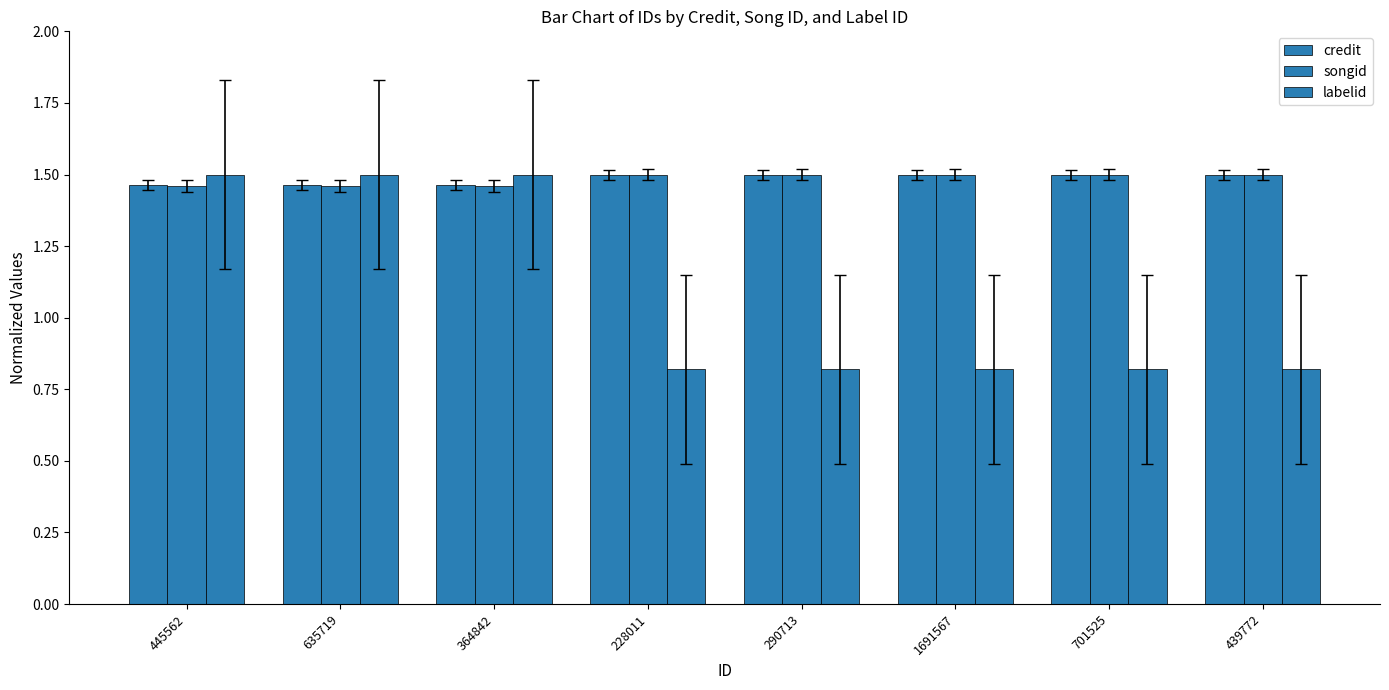

How many distinct data groups are displayed?

3